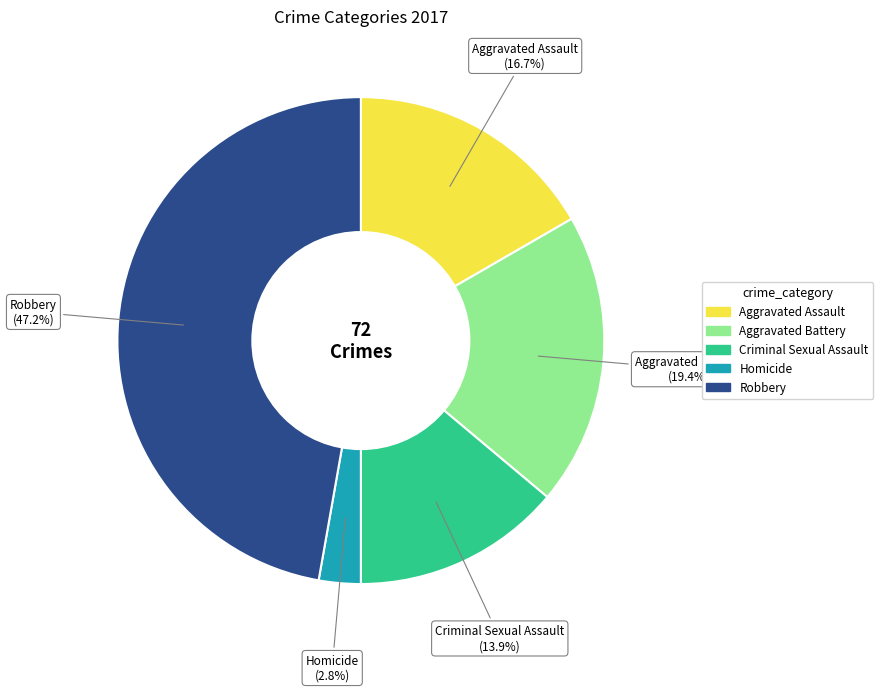

To the nearest percent, what is the average slice percentage?

20%